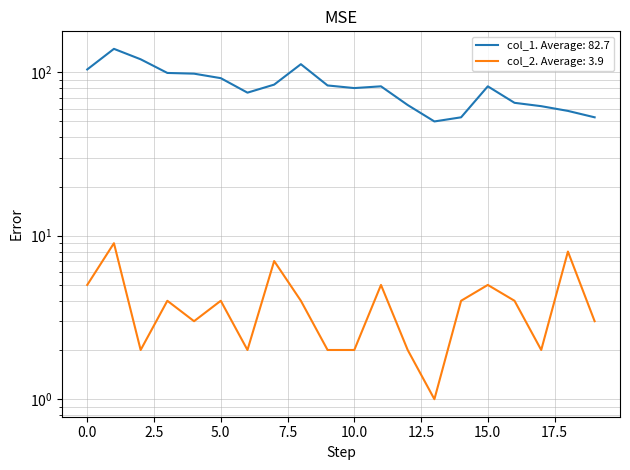

How many values in the col_2 series exceed 4?

6